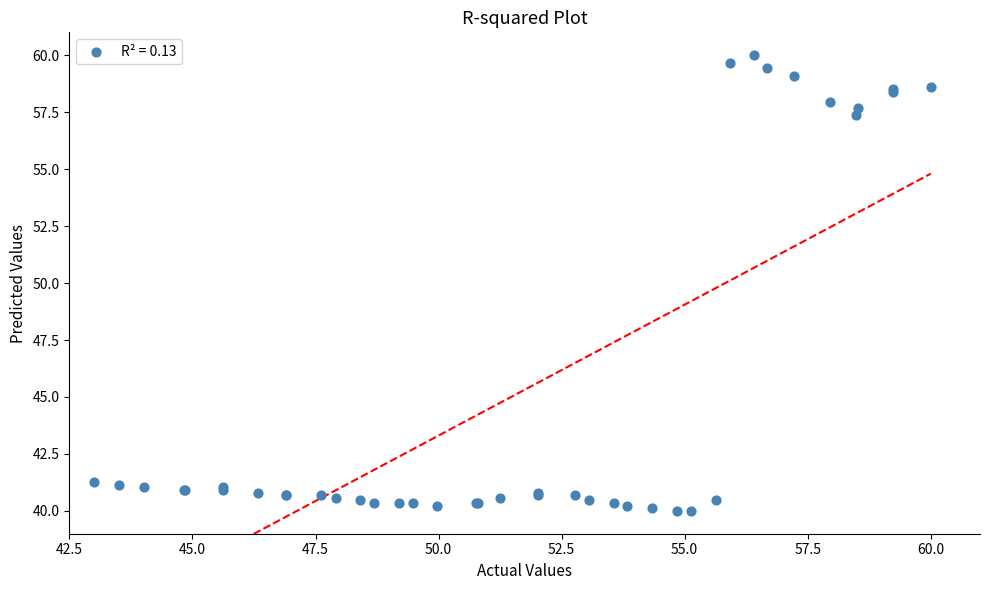

What Y value in the scatter plot is closest to 50?

57.4